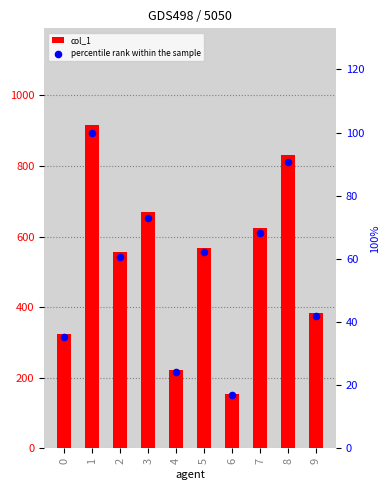

Is the value of col_1 at 2 greater than the value of percentile rank within the sample at 7?

Yes